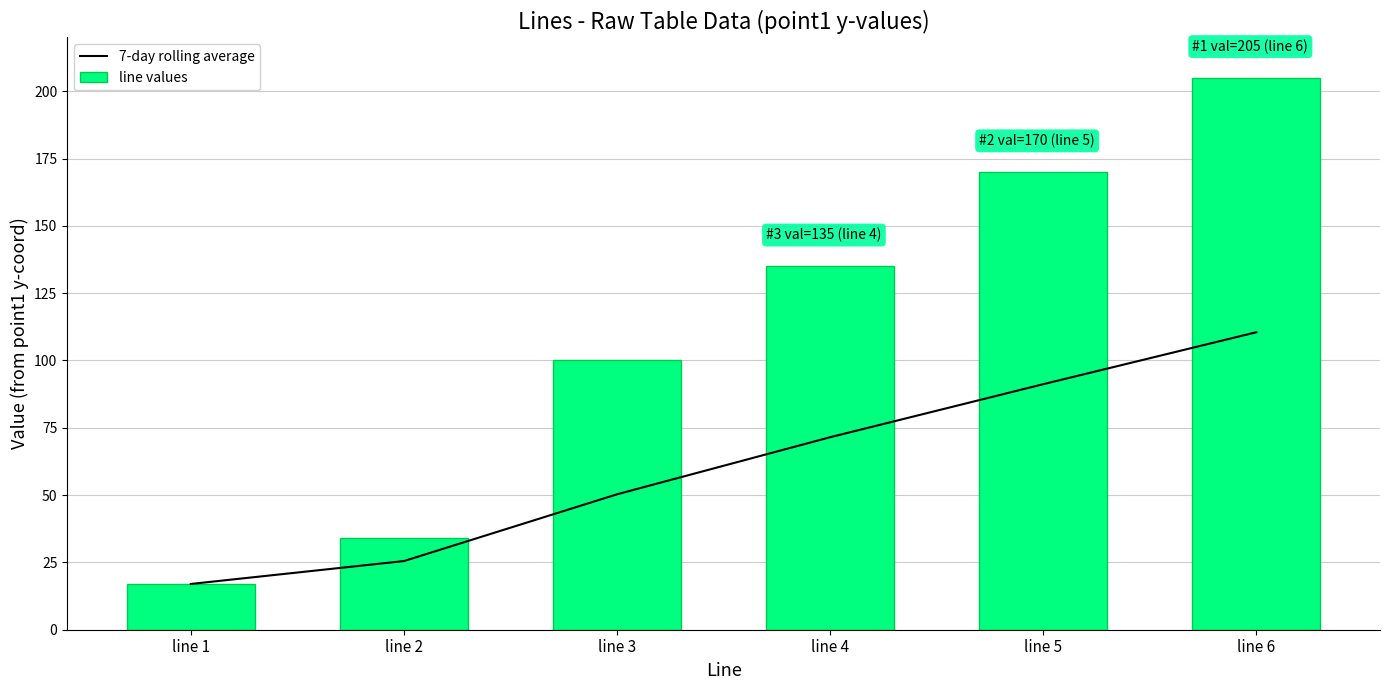

What is the lowest value of the 7-day rolling average series?

17.0